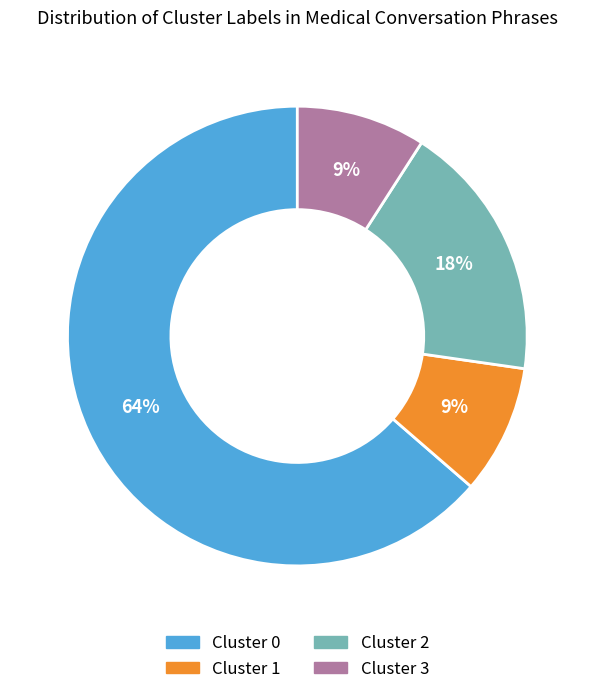

To the nearest percent, what is the difference between the largest and smallest slice percentages?

55%